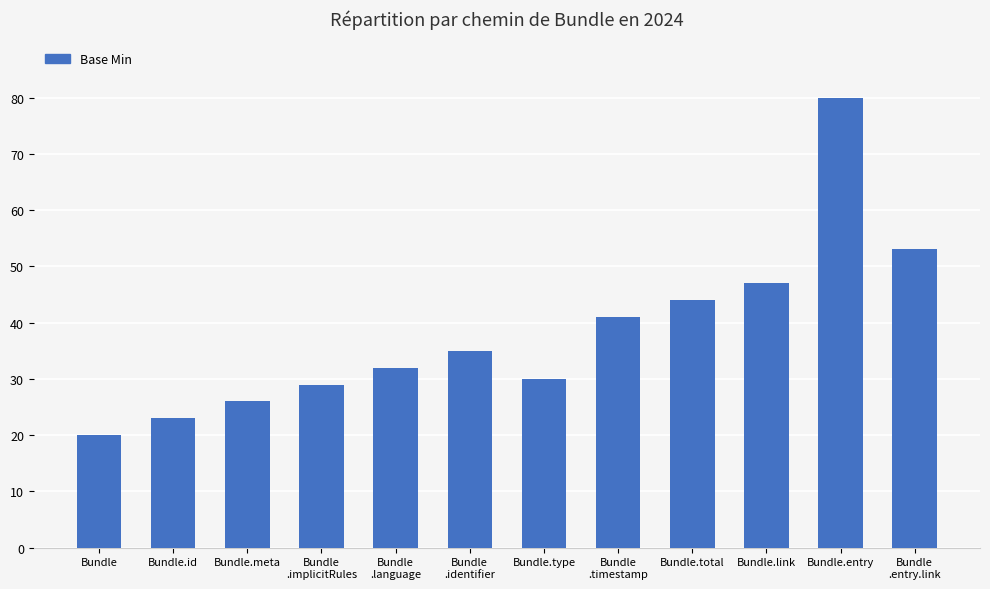

What is the average value?

38